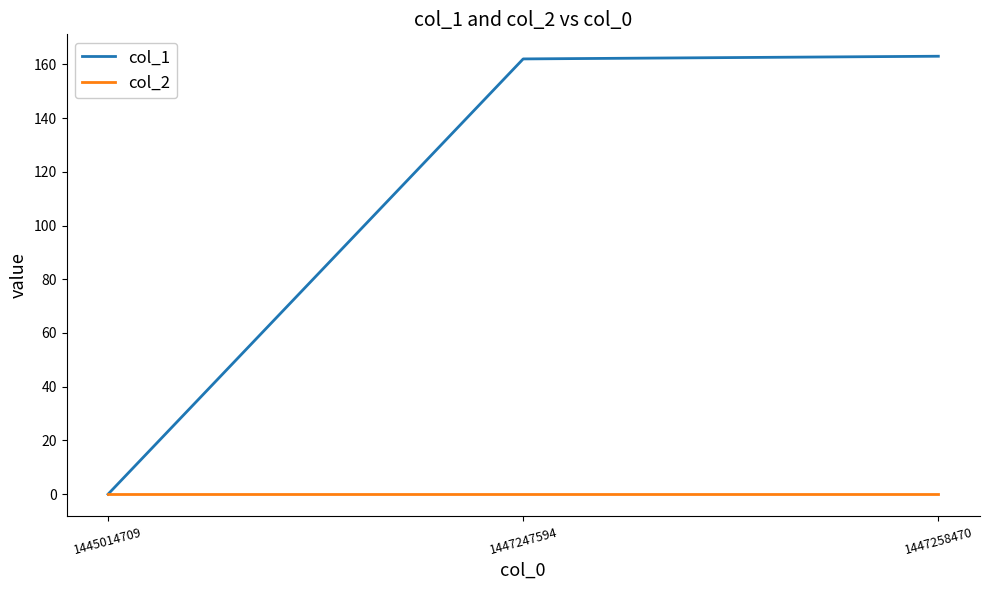

The col_2 series shows 0 at 1447258470. True or false?

True